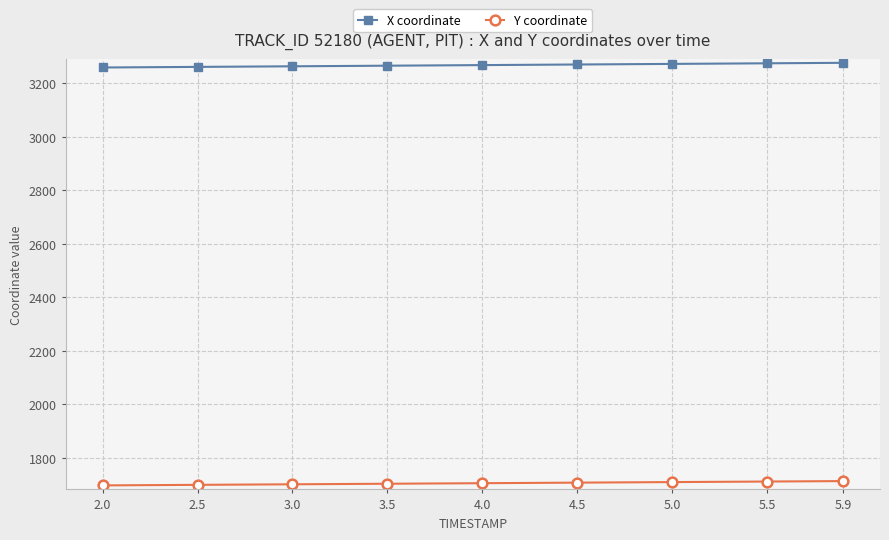

List the series in order of their peak value, highest first.

X coordinate, Y coordinate